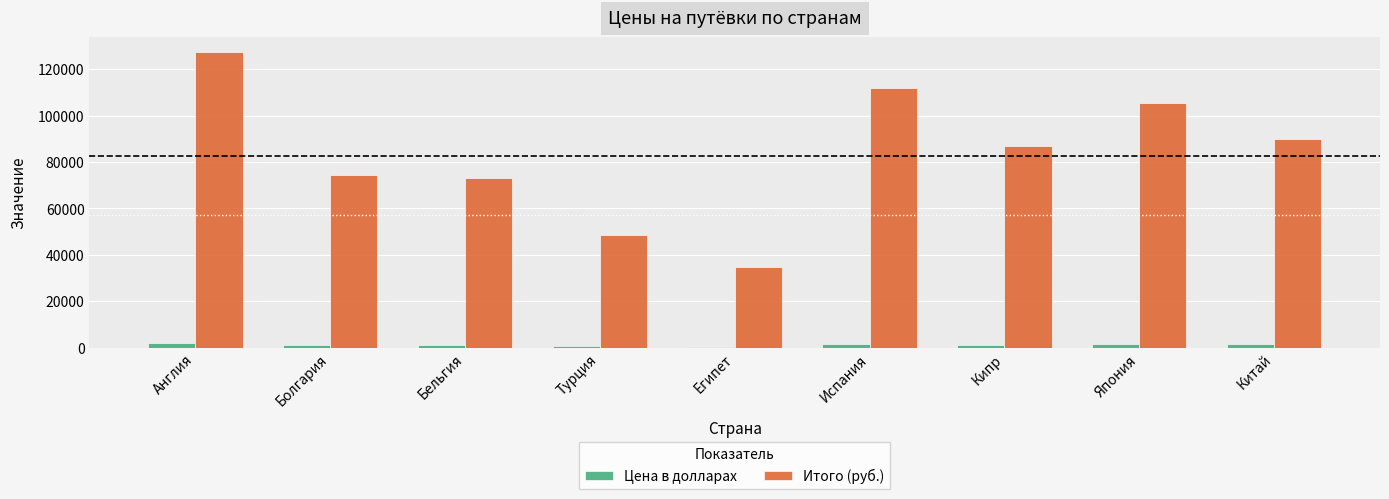

Is it true that Цена в долларах equals 1400 at Кипр?

True